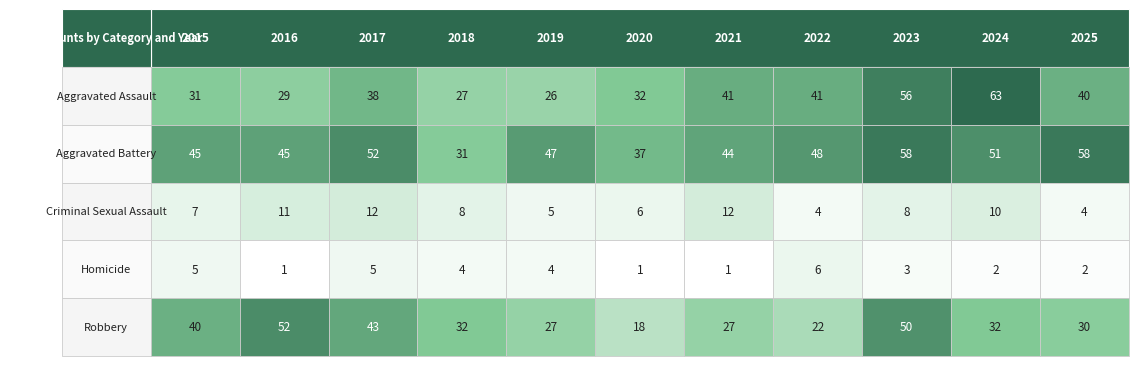

What is the approximate value of Robbery at 2022?

22